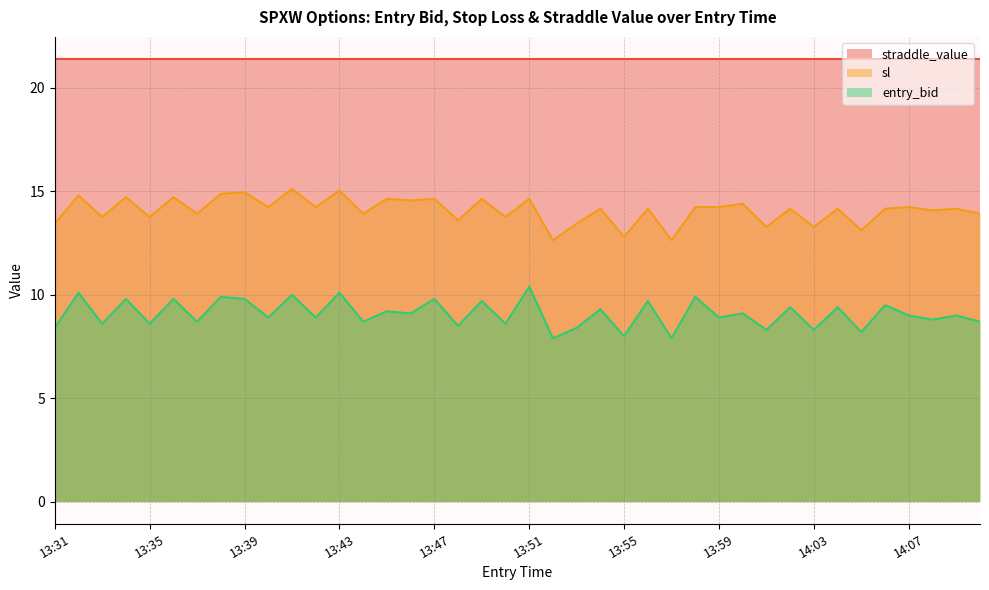

At 13:31, list the series in order from smallest to largest.

entry_bid, sl, straddle_value